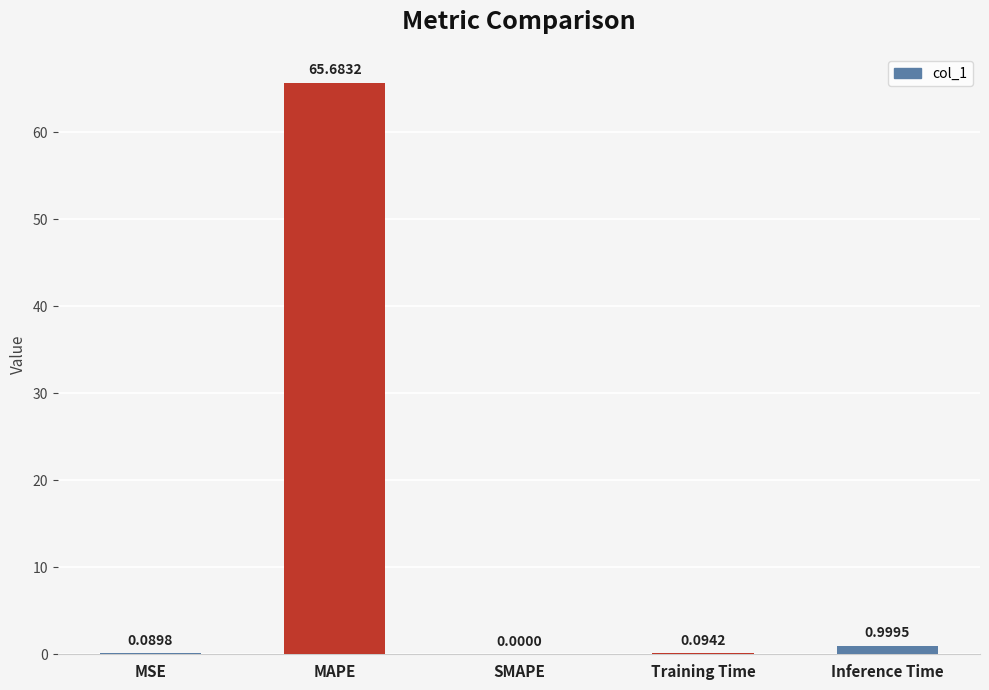

Which label corresponds to the largest value in the chart?

MAPE